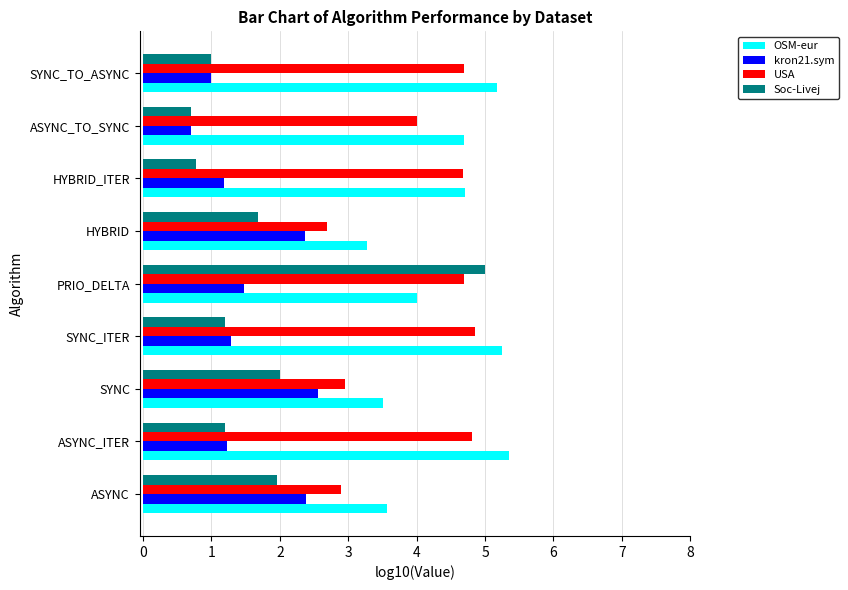

Is it true that USA equals 3.0 at SYNC?

True